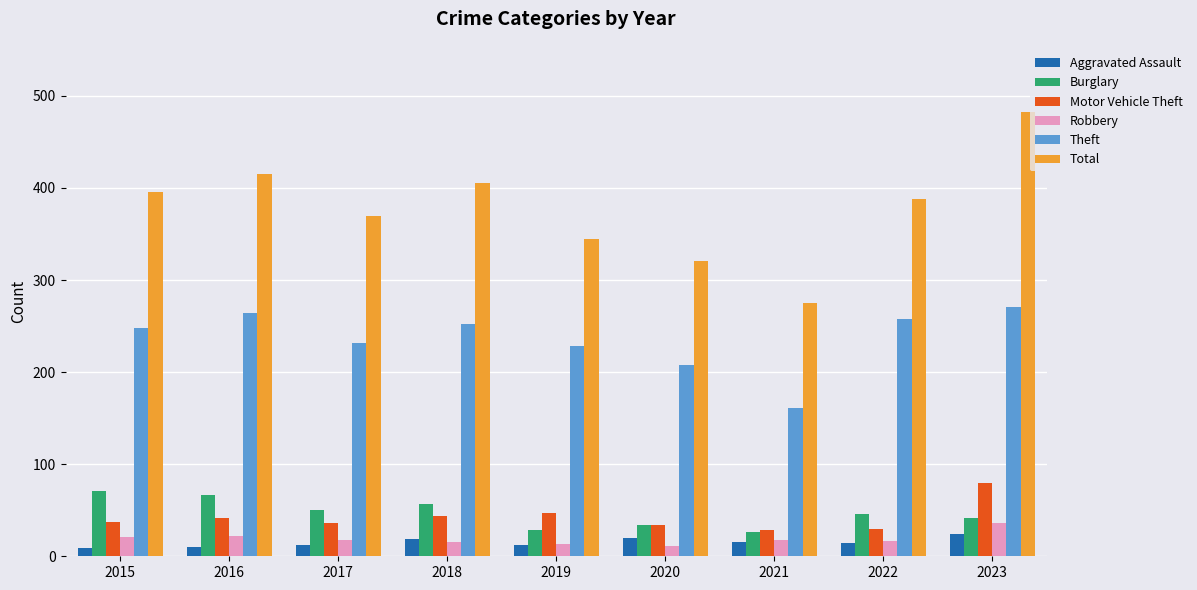

What is the total value across all series at 2017?

717